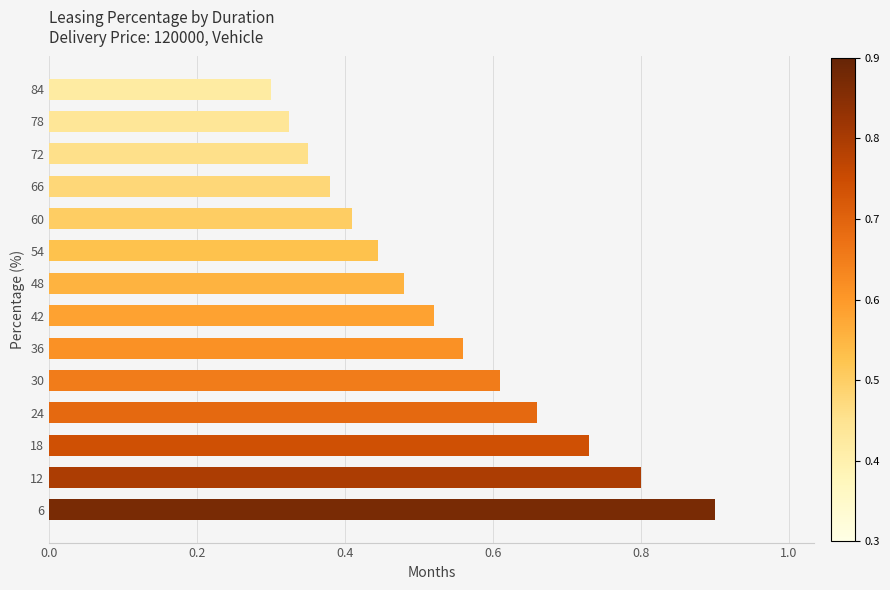

What is the sum of the values at 36 and 24?

1.2